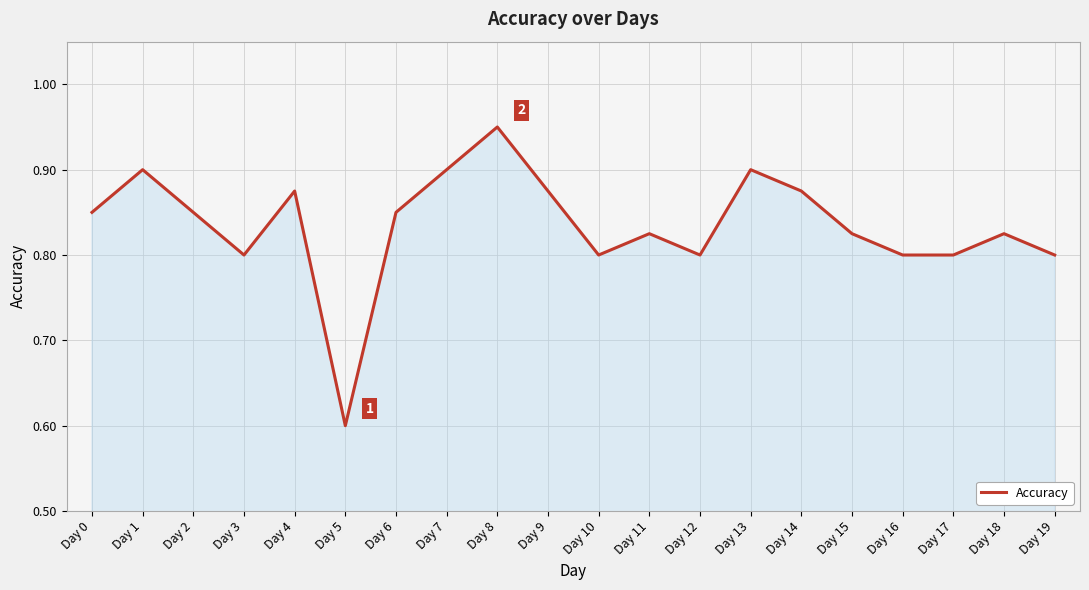

Where is the first local minimum?

Day 3